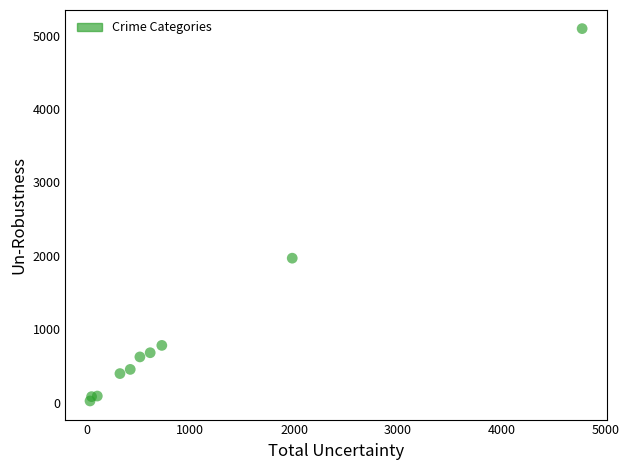

What is the average Y value?

1019